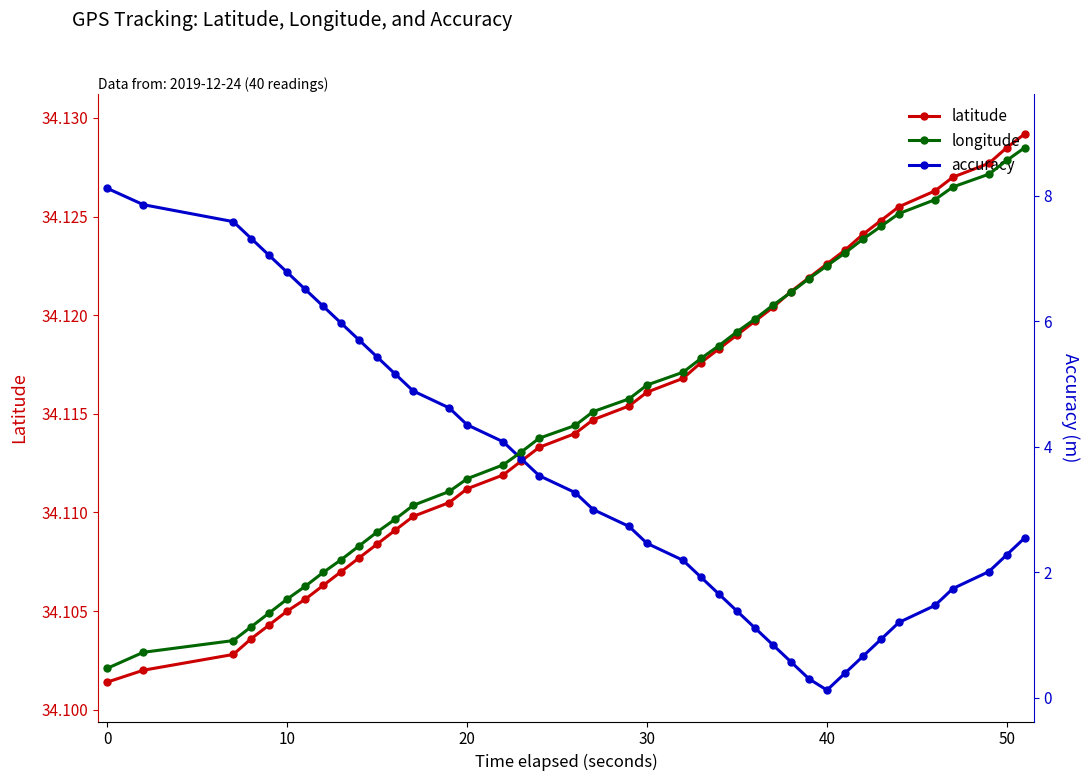

Reading left to right, what are all the values shown in this chart?

latitude: 34.1	34.1	34.1	34.1	34.1	34.1	34.1	34.1	34.1	34.1	34.1	34.1	34.1	34.1	34.1	34.1	34.1	34.1	34.1	34.1	34.1	34.1	34.1	34.1	34.1	34.1	34.1	34.1	34.1	34.1	34.1	34.1	34.1	34.1	34.1	34.1	34.1	34.1	34.1	34.1
accuracy: 8.1	7.9	7.6	7.3	7.0	6.8	6.5	6.2	6.0	5.7	5.4	5.2	4.9	4.6	4.3	4.1	3.8	3.5	3.3	3.0	2.7	2.5	2.2	1.9	1.6	1.4	1.1	0.8	0.6	0.3	0.1	0.4	0.7	0.9	1.2	1.5	1.7	2.0	2.3	2.5
longitude: -118.3	-118.3	-118.3	-118.3	-118.3	-118.3	-118.3	-118.3	-118.3	-118.3	-118.3	-118.3	-118.3	-118.3	-118.3	-118.3	-118.3	-118.3	-118.3	-118.3	-118.3	-118.3	-118.3	-118.3	-118.3	-118.3	-118.3	-118.3	-118.3	-118.3	-118.3	-118.3	-118.3	-118.3	-118.3	-118.3	-118.3	-118.3	-118.3	-118.3